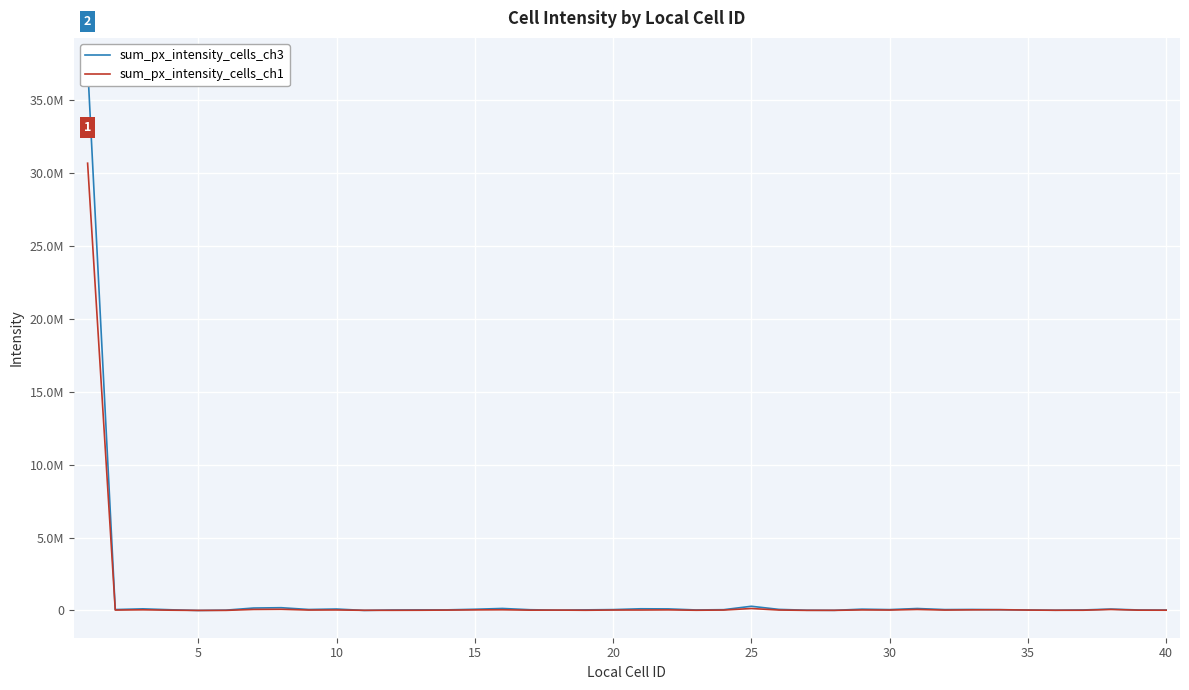

Where do sum_px_intensity_cells_ch3 and sum_px_intensity_cells_ch1 first cross each other?

15 and 20